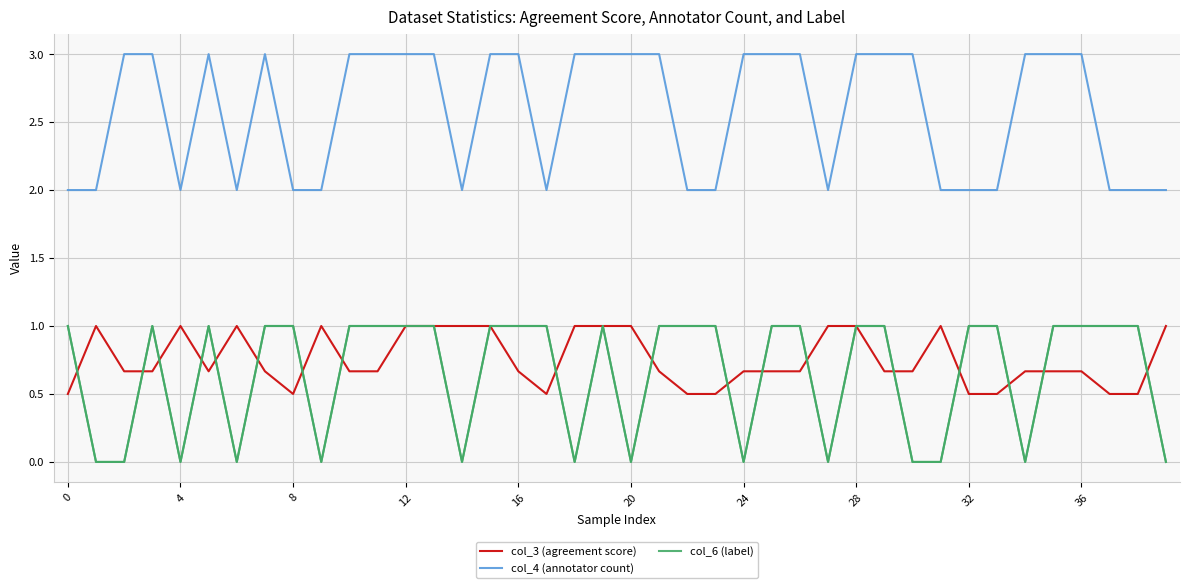

True or false: col_6 (label) and col_4 (annotator count) cross at least once.

False